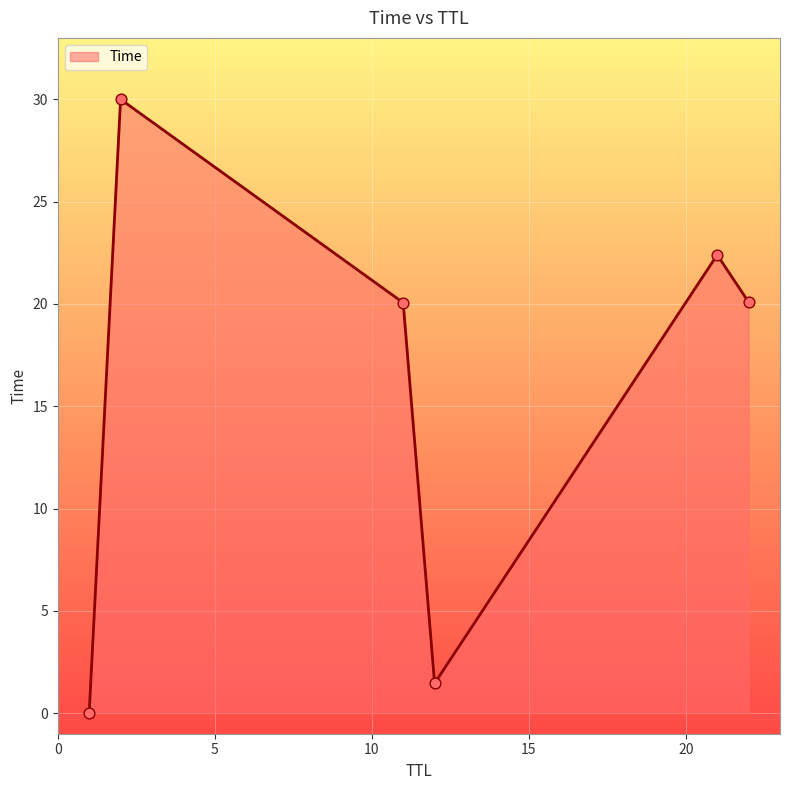

How many interior local peaks (higher than both neighbors) does the data have?

2